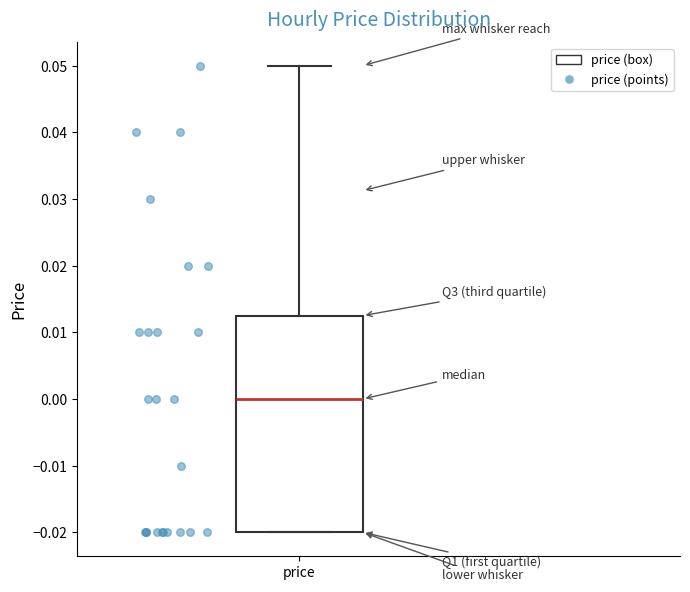

Where does the median line of the box for price sit on the y-axis? The values are not printed on the chart, so give them approximately, as read against the axis.

0.000